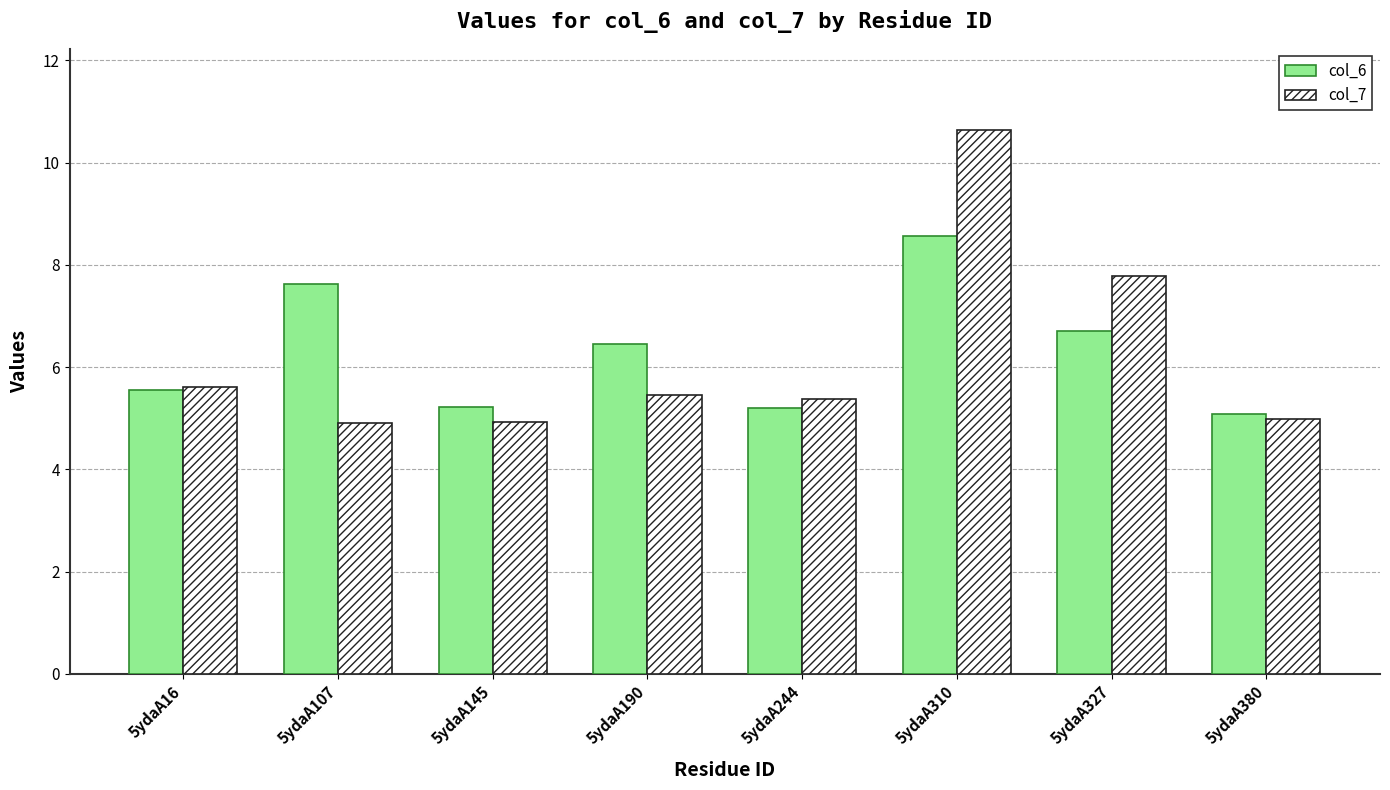

What is the difference between the col_6 values at 5ydaA145 and 5ydaA190?

1.2